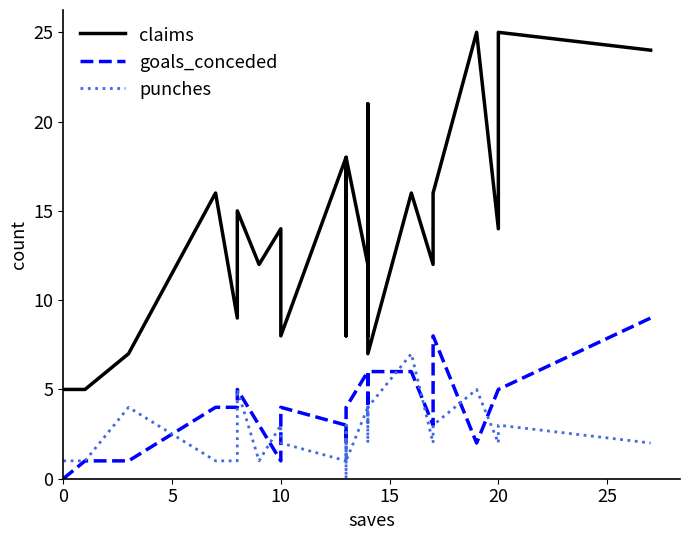

What is the sum of all punches values?

70